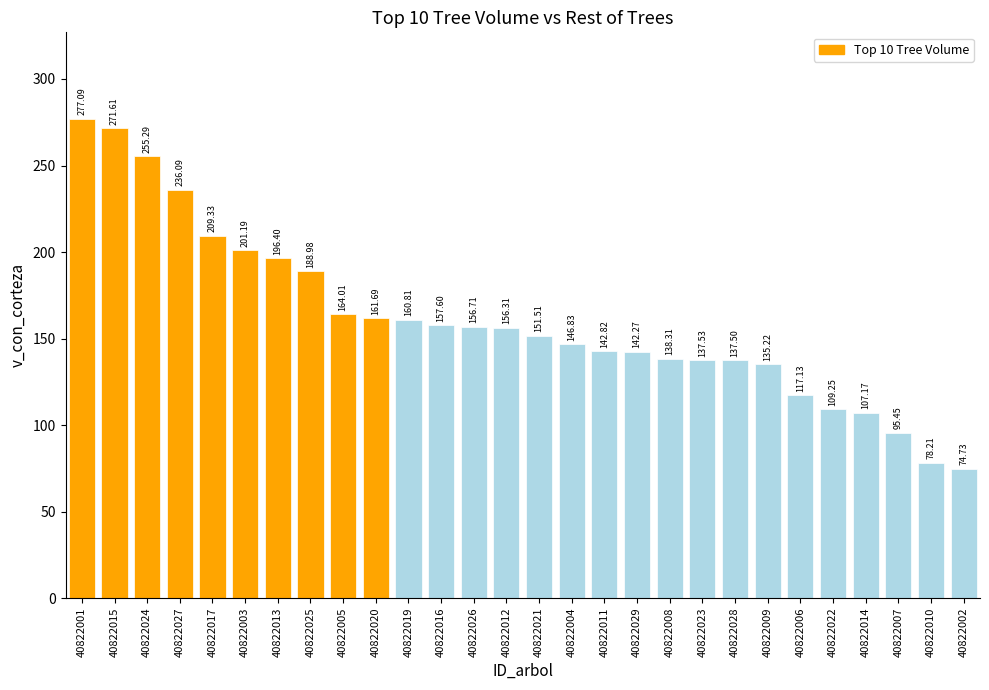

What is the sum of the values at 40822001 and 40822012?

433.4